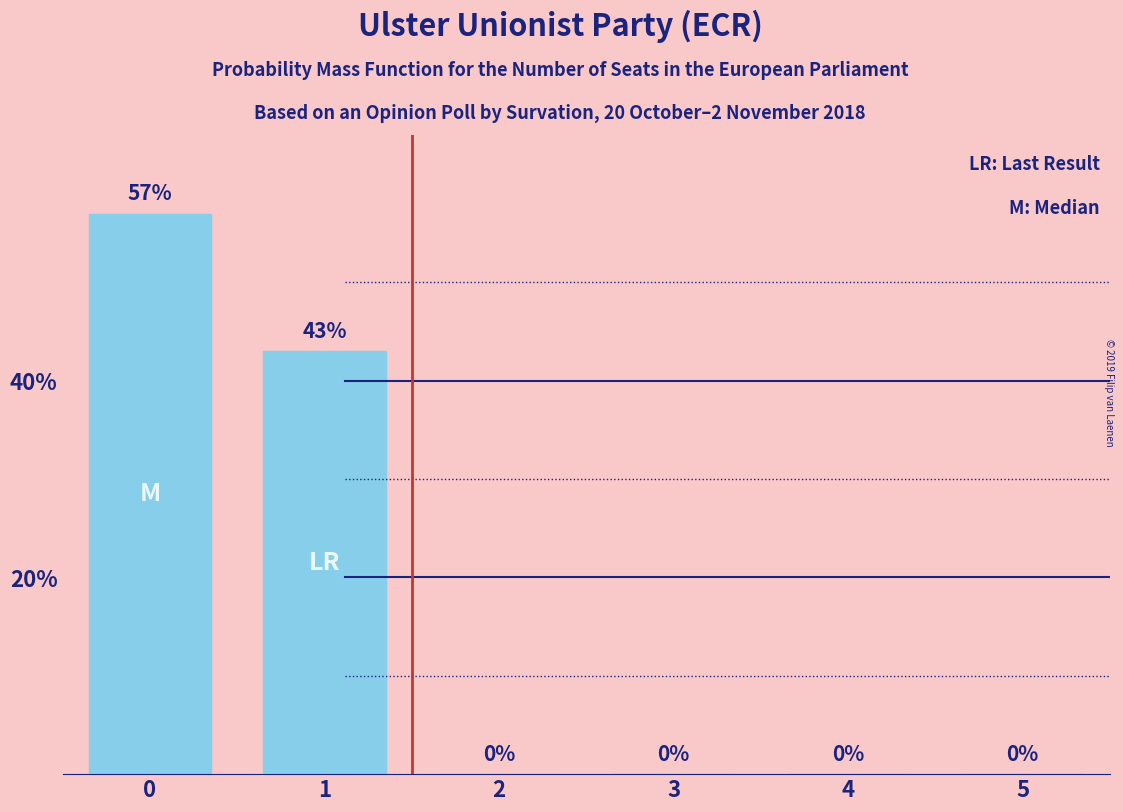

Read the value at 1, to the nearest 10.

40